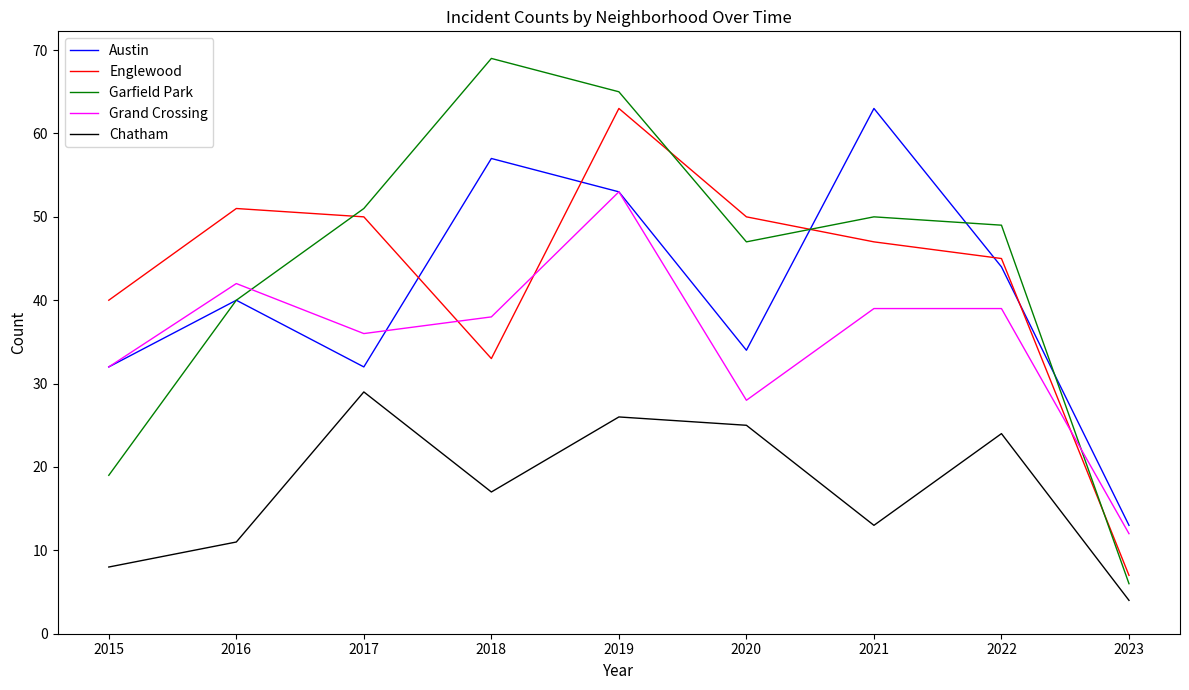

What is the average value of the Englewood series?

43